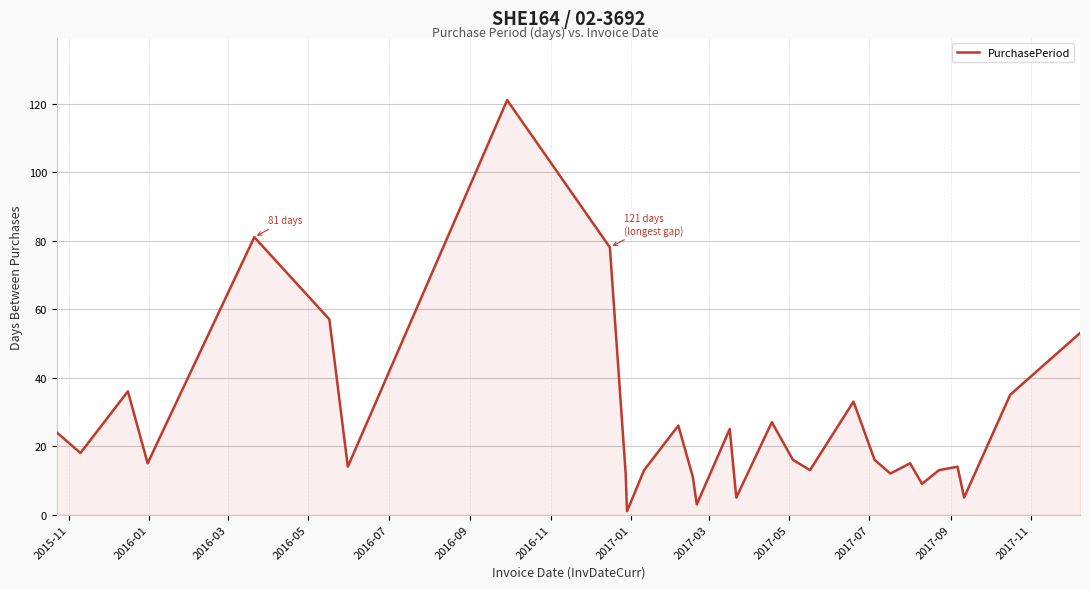

Reading right to left, transcribe all the data shown in this chart.

53	35	5	14	13	9	15	12	16	33	13	16	27	5	25	3	11	26	13	1	12	78	121	14	57	81	15	36	18	24